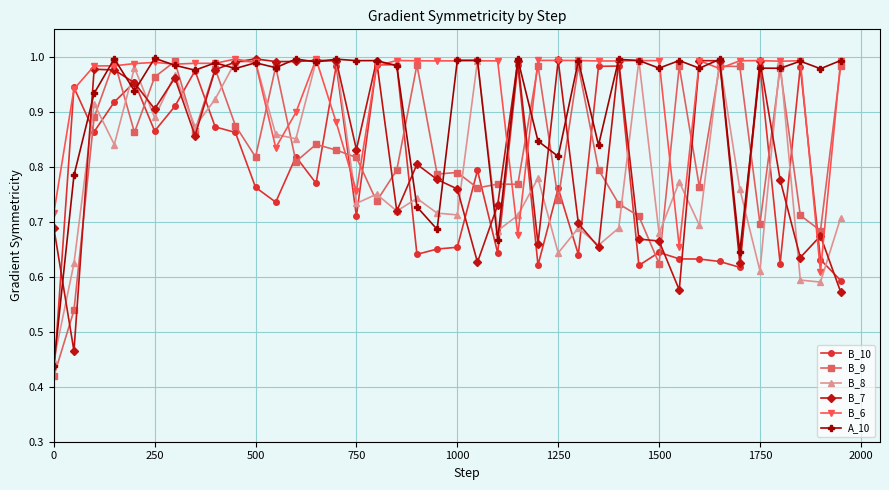

At how many categories does at least one series exceed 0?

40